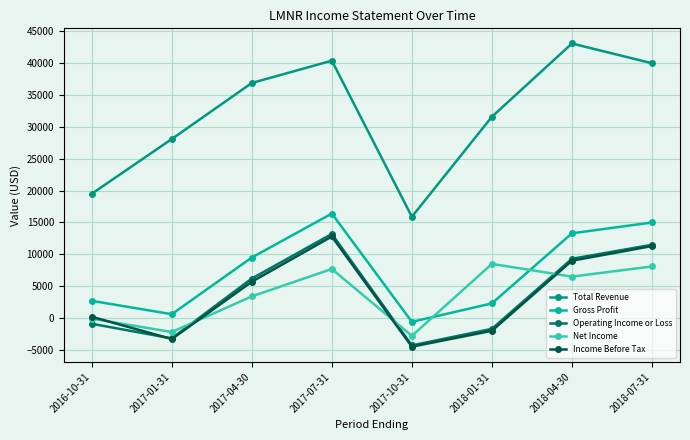

At how many categories does at least one series exceed 13469?

8